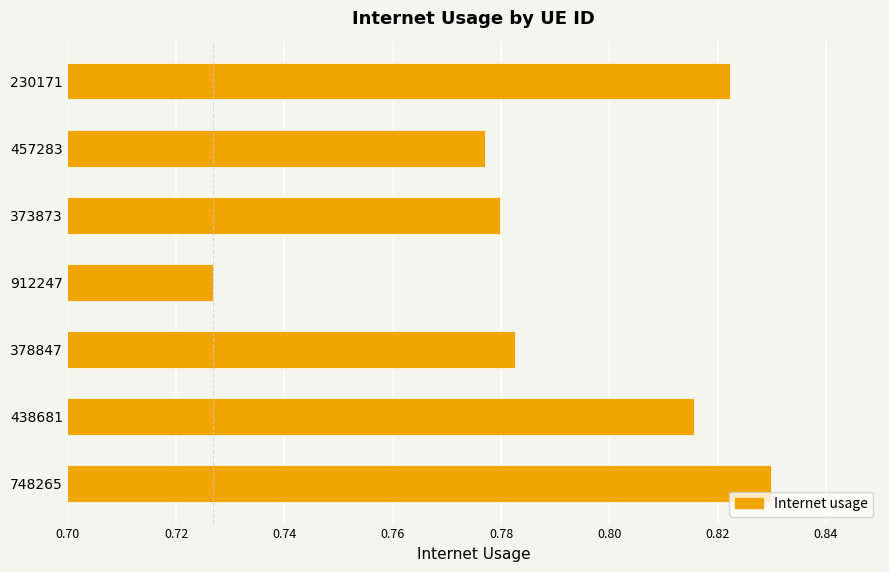

What is the sum of all values?

5.5